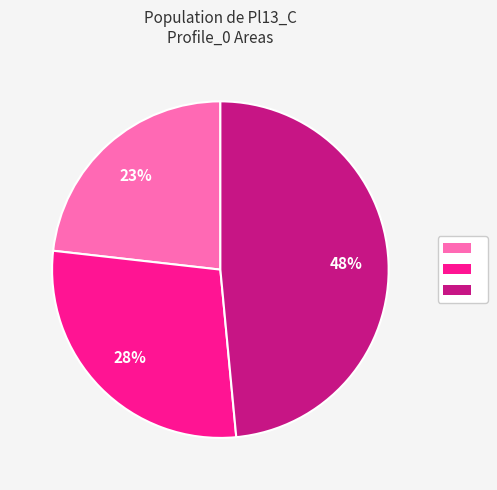

To the nearest percent, what is the difference between the largest and smallest slice percentages?

25%